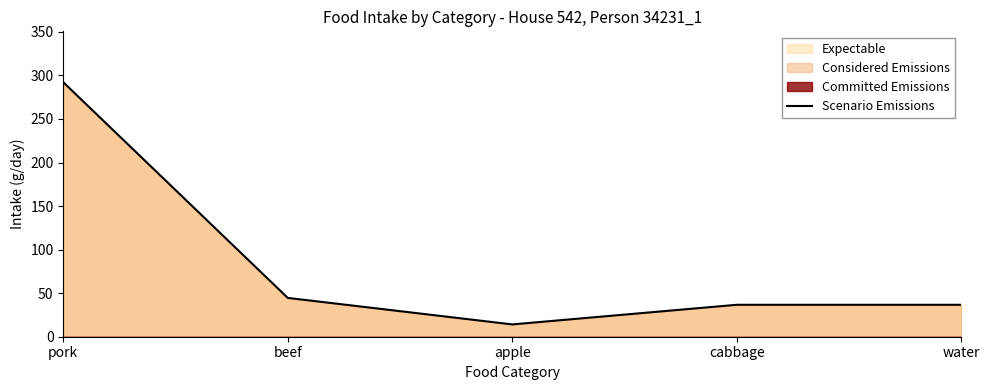

Reading left to right, list all the values displayed in this chart.

pork=292.1	beef=44.5	apple=14.1	cabbage=36.7	water=36.7